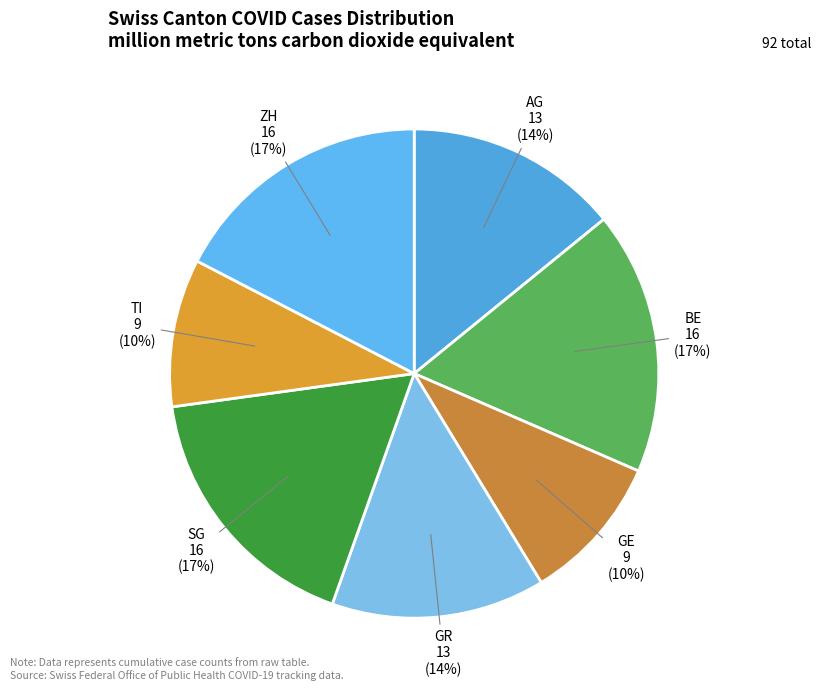

To the nearest percent, what percentage of the pie is SG?

17%